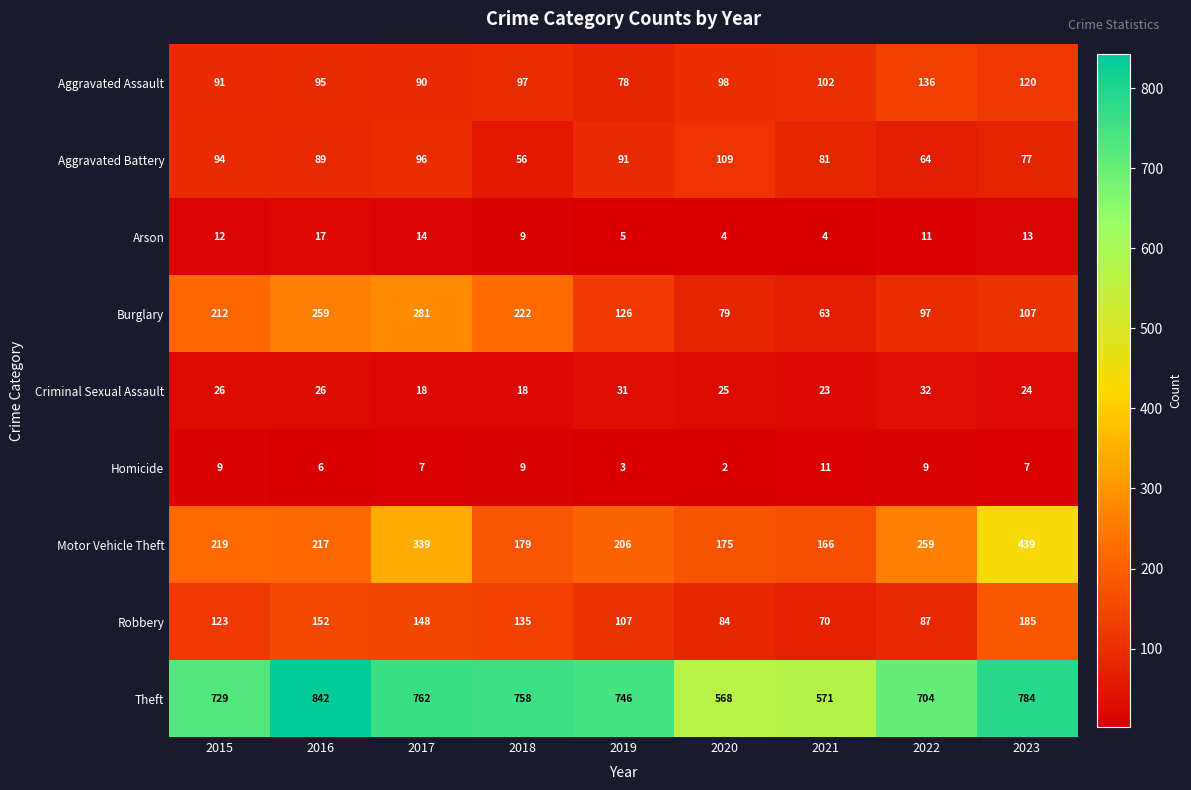

What is the difference between the highest and lowest values at 2017?

755